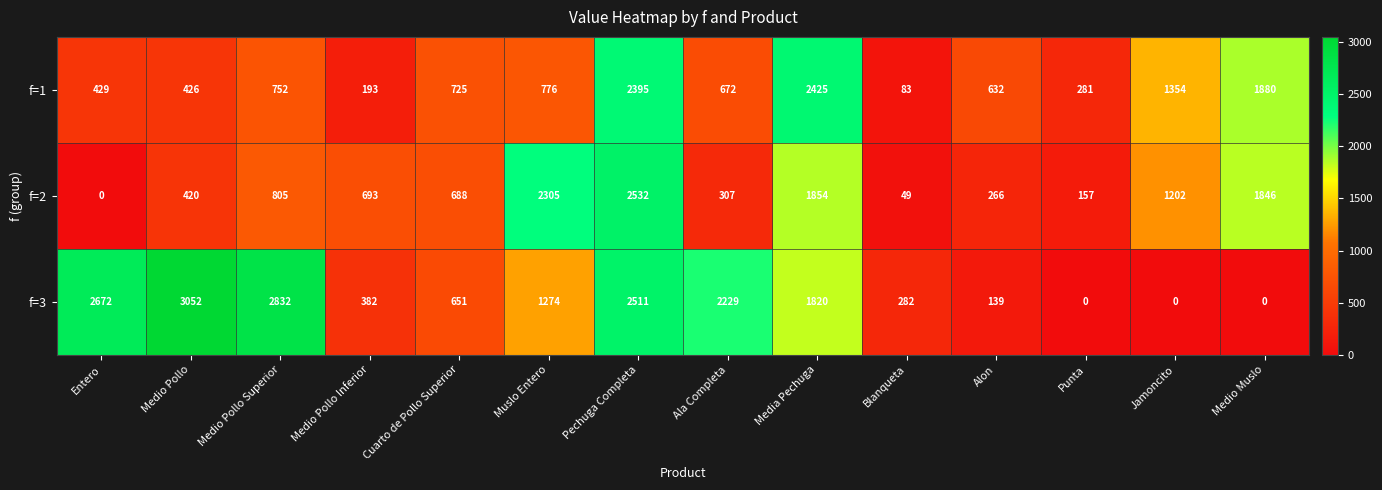

Is the value of f=3 at Media Pechuga greater than the value of f=2 at Jamoncito?

Yes